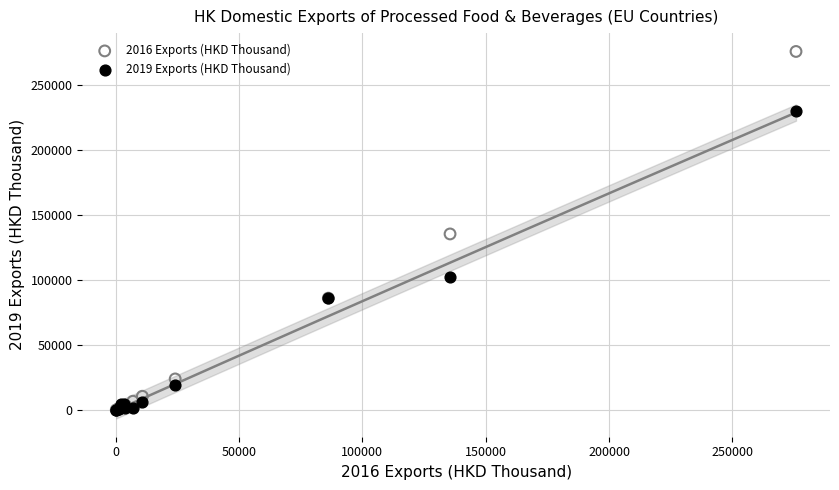

Which series contains the highest Y value?

2016 Exports (HKD Thousand)